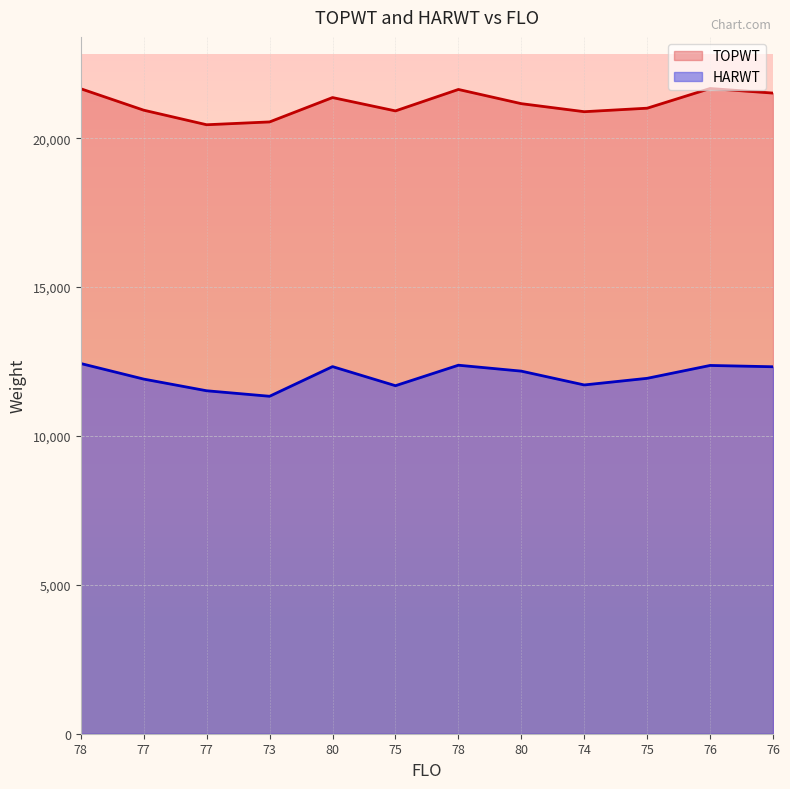

Which series has the largest total across all categories?

TOPWT